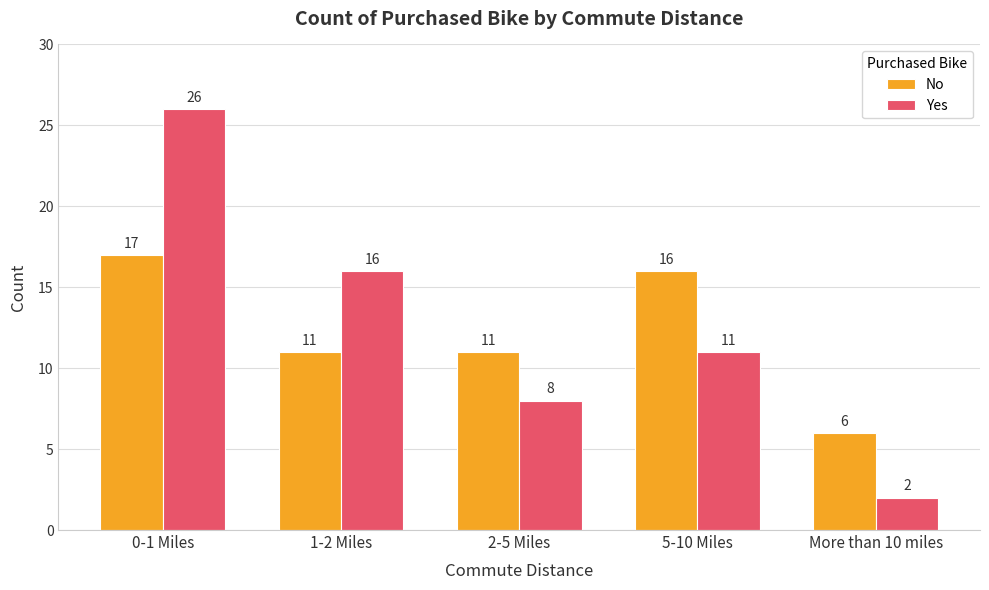

Reading left to right, transcribe all the data shown in this chart.

No: 17	11	11	16	6
Yes: 26	16	8	11	2